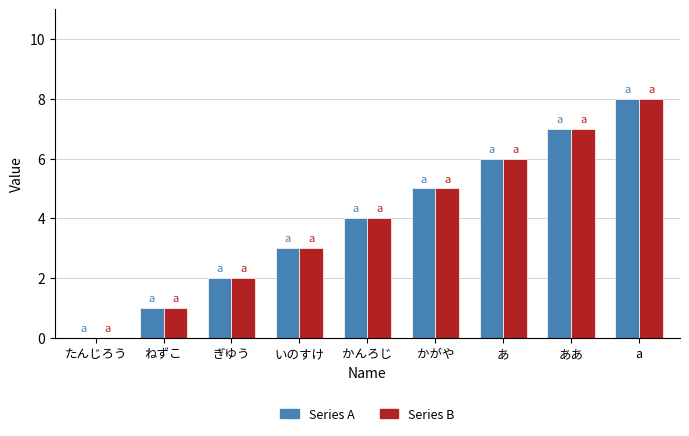

What is the average value of the Series B series?

4